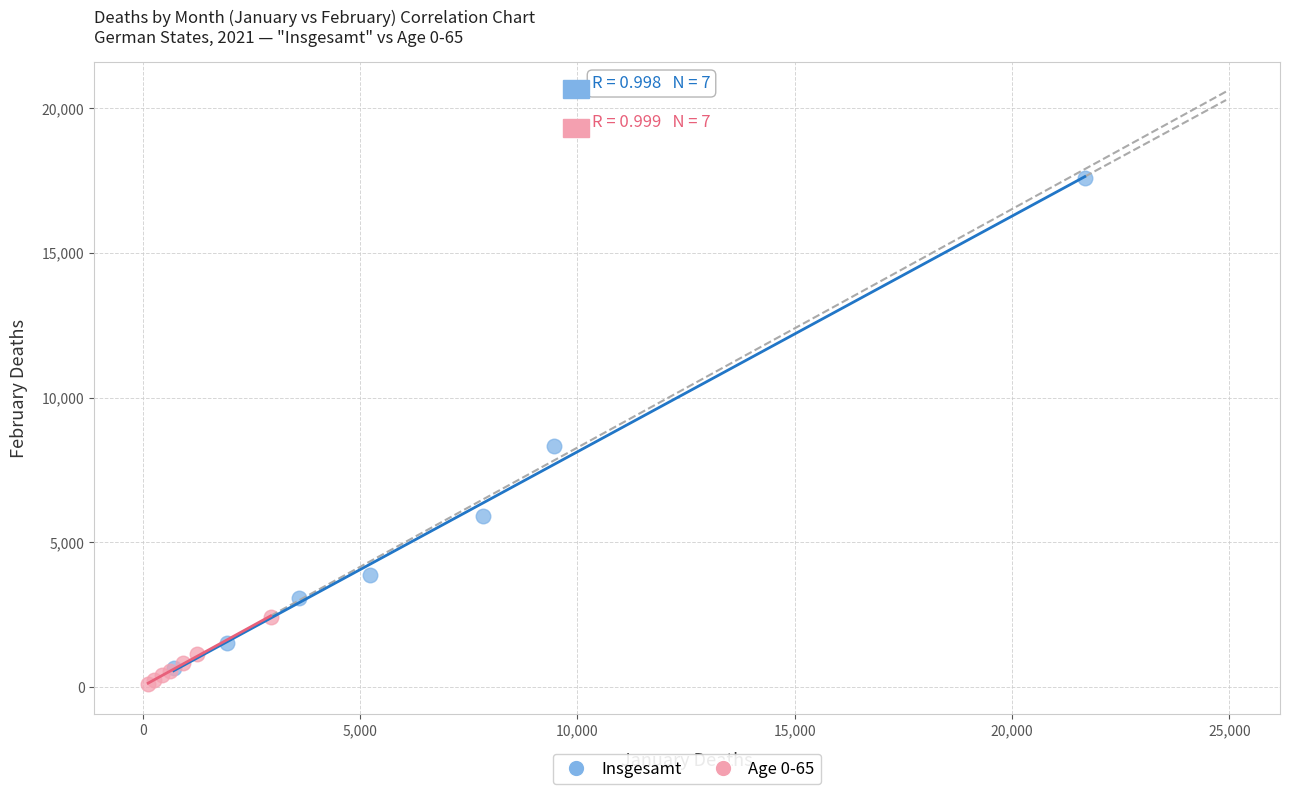

Which series reaches the minimum Y coordinate?

Age 0-65